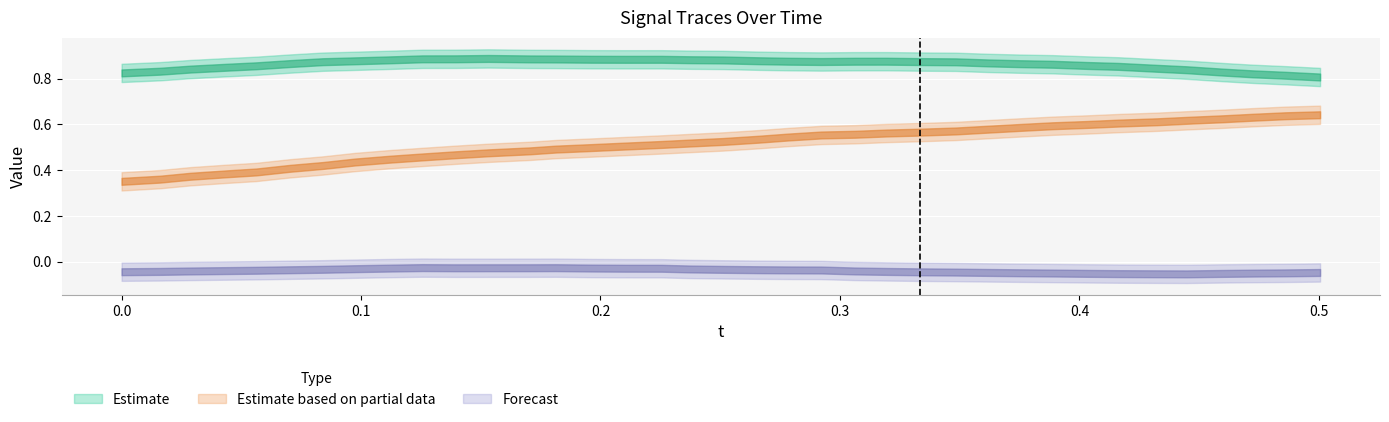

Is it true that x equals -0.0 at 0.0975647?

True